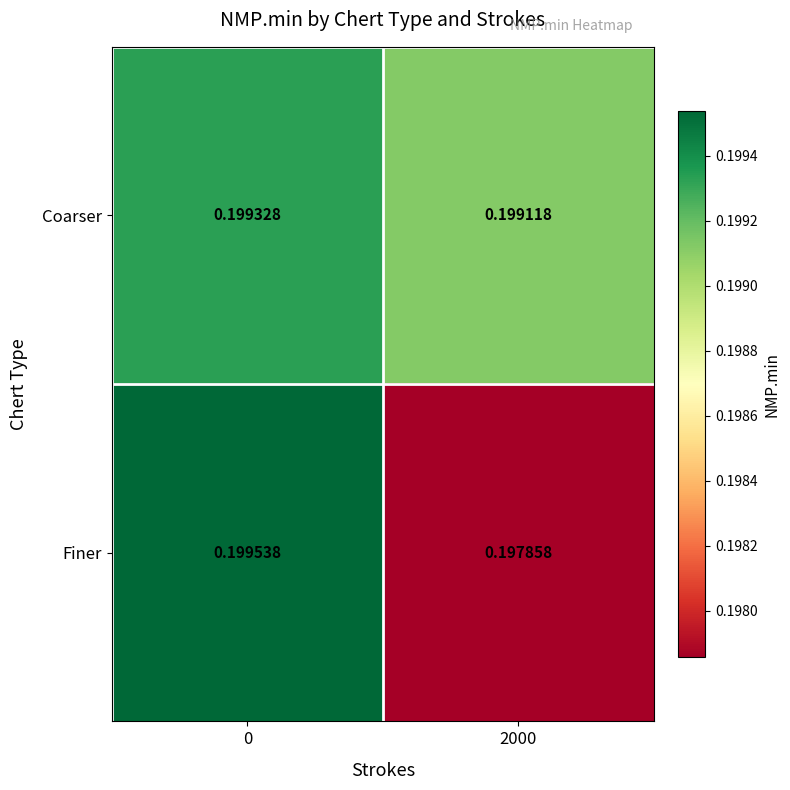

Is the value of Coarser at 2000 greater than the value of Finer at 0?

No